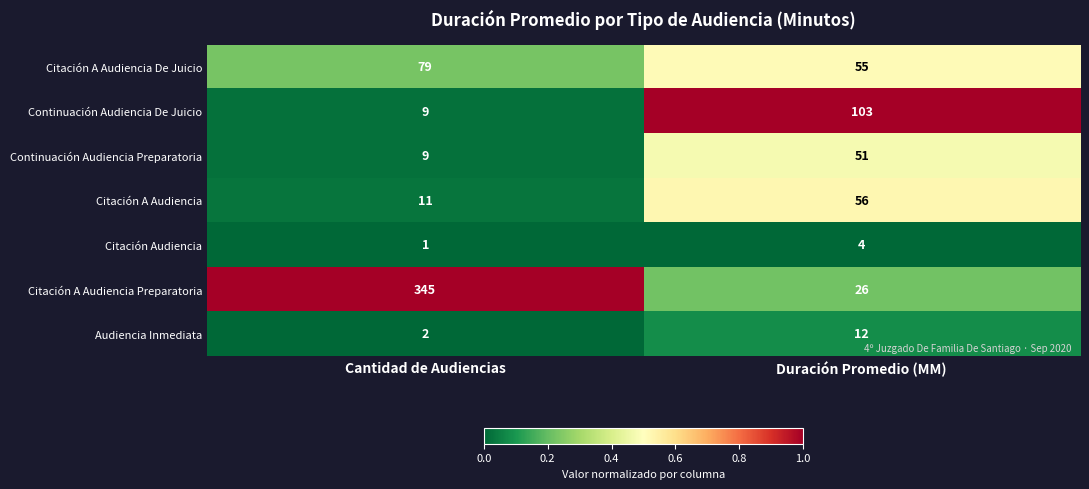

Count the number of categories in the chart.

2